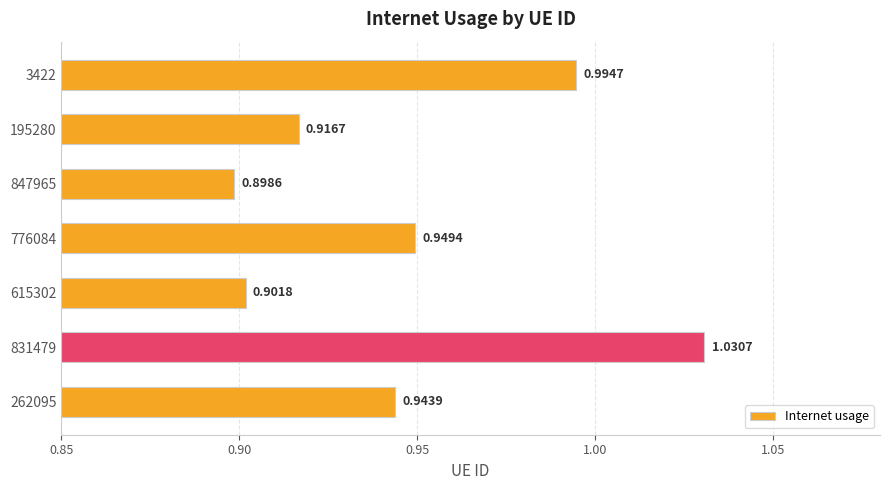

Which has a higher value, 776084 or 262095?

776084